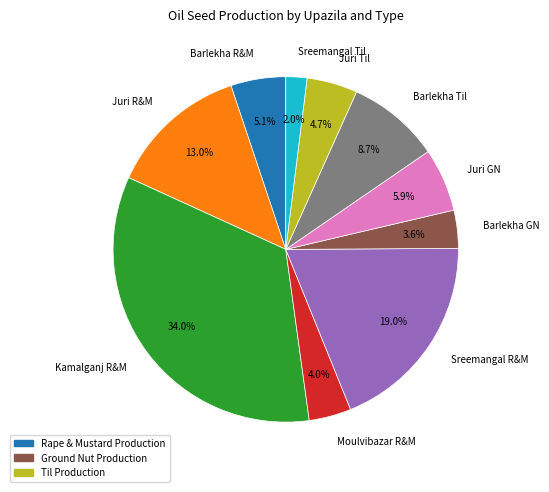

What is the total percentage of Barlekha GN and Juri R&M?

16.6%